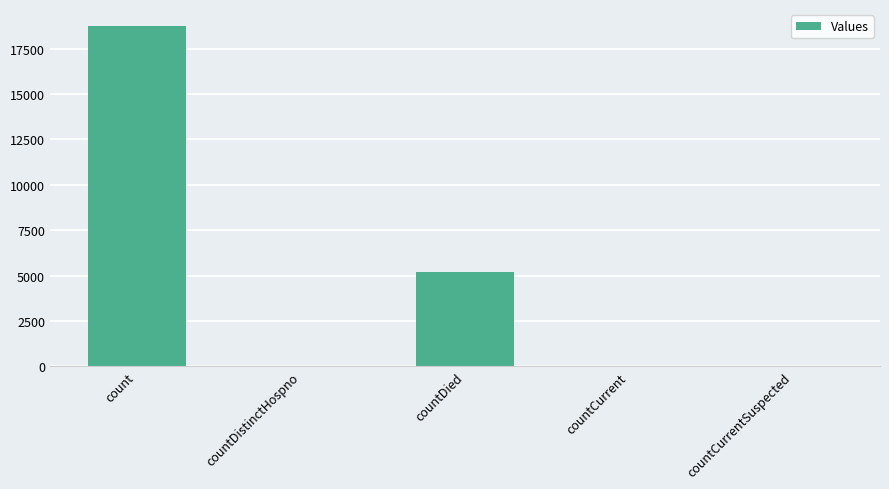

What is the maximum value shown in the chart?

18739